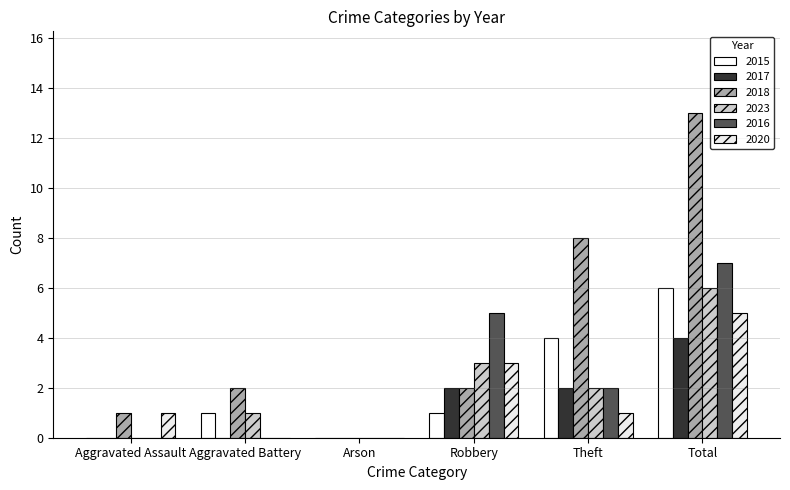

Are the bars horizontal?

No